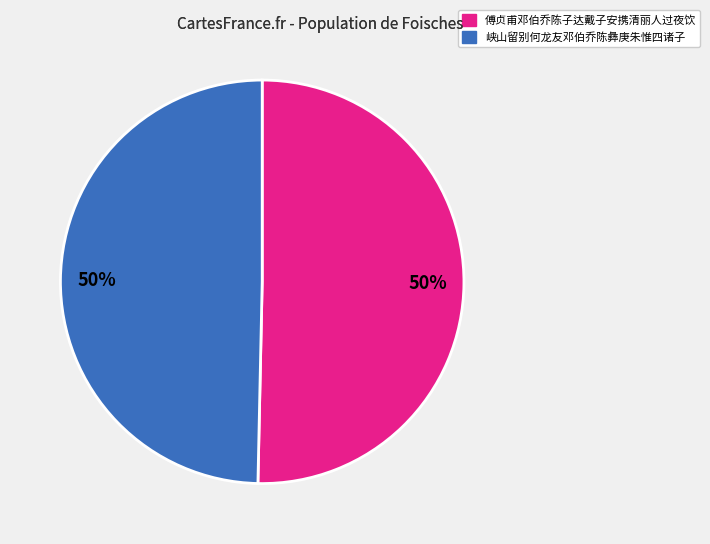

True or false: 傅贞甫邓伯乔陈子达戴子安携清丽人过夜饮 accounts for 38% of the total.

False